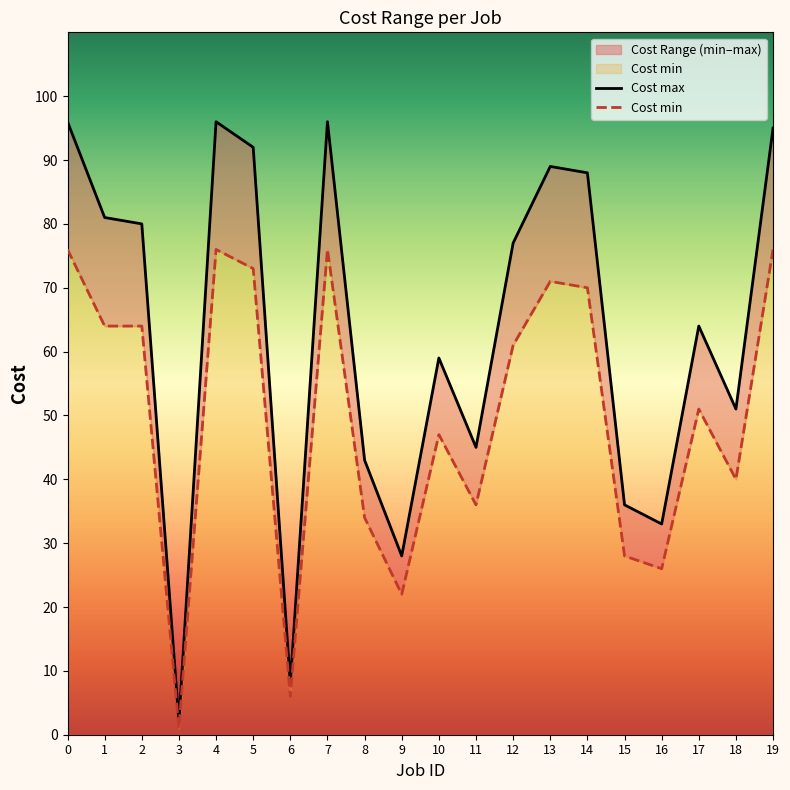

Which series has the largest total across all categories?

Cost max